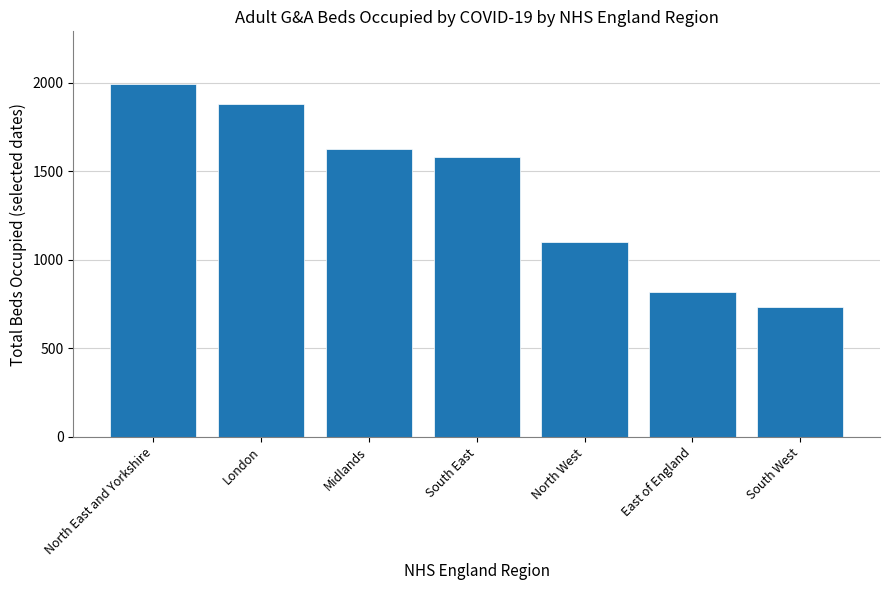

What is the average value?

1390